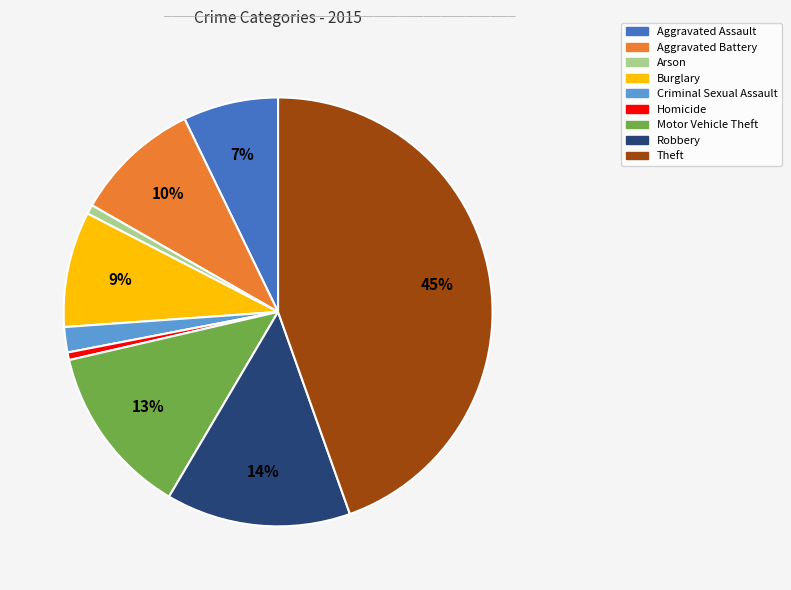

How many segments does this pie chart have?

9